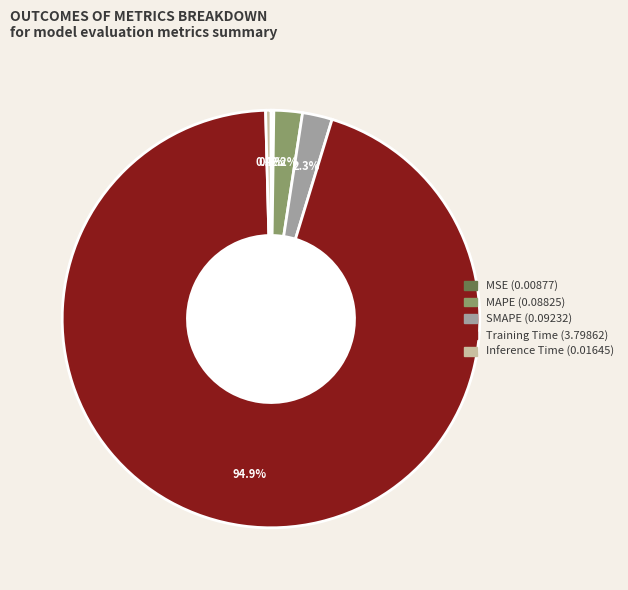

Combined, do SMAPE and Training Time account for over 50%?

Yes